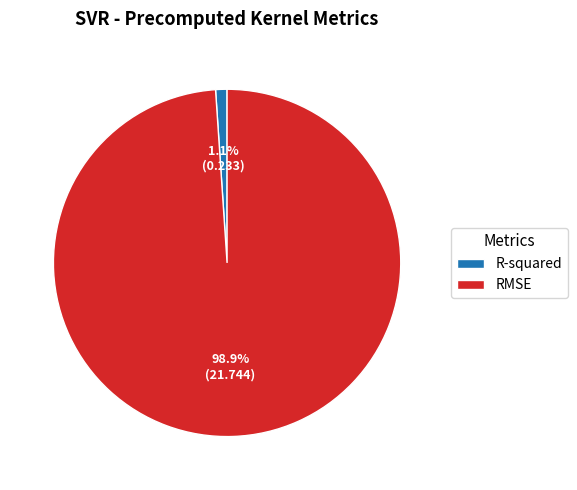

What portion of the pie excludes R-squared?

98.9%